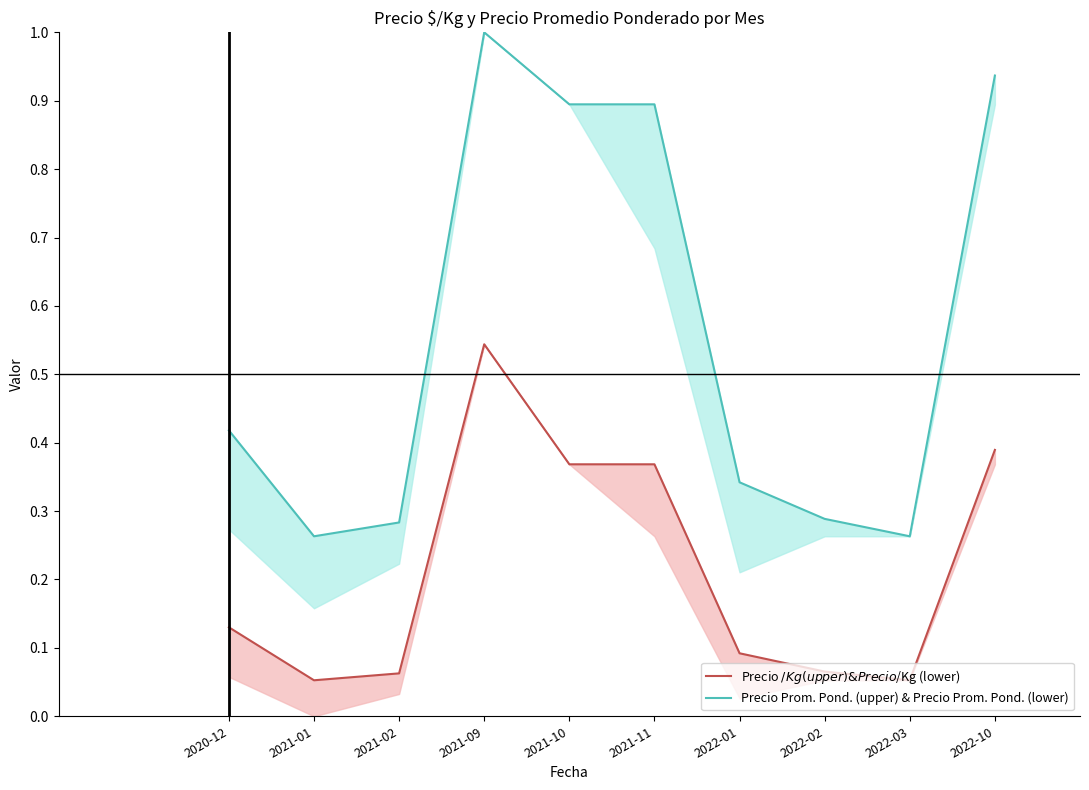

What is the difference between the maximum and minimum values in the Precio $/Kg (upper) & Precio $/Kg (lower) series?

0.5